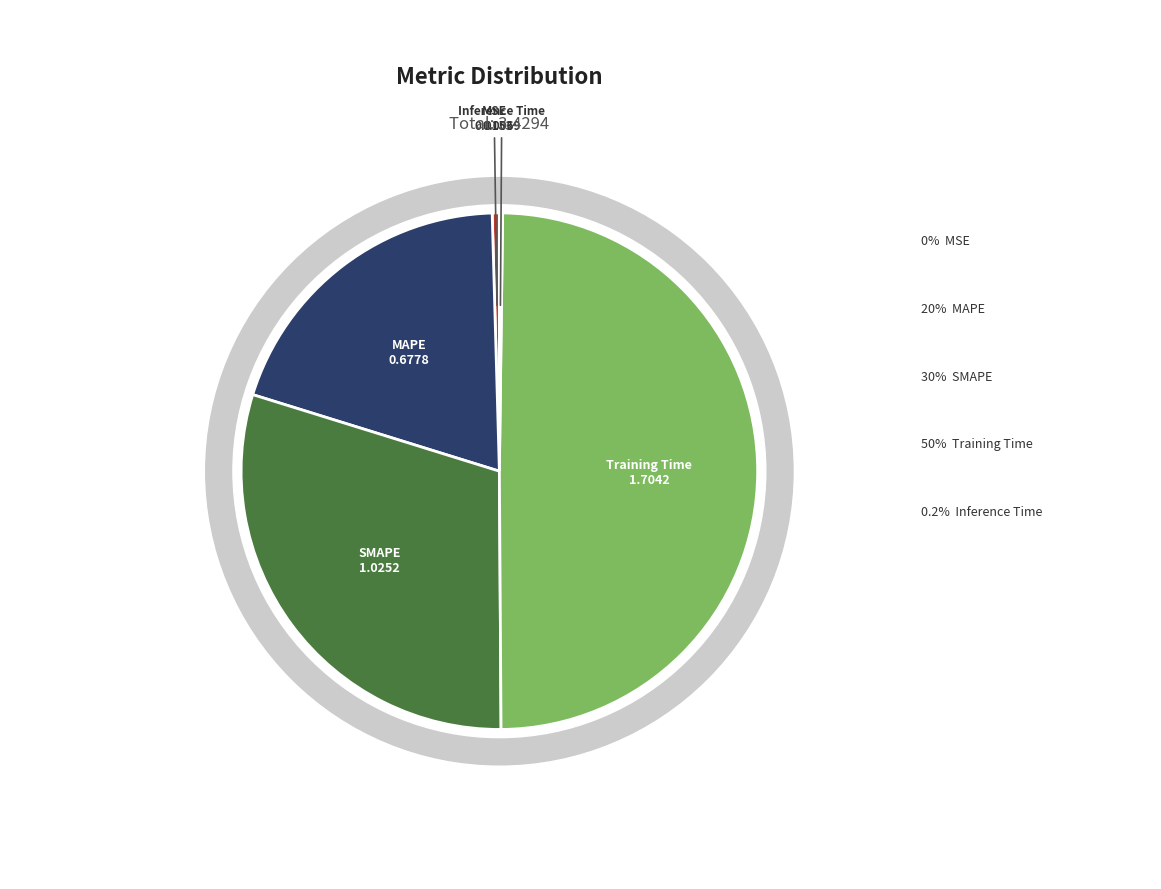

To the nearest percent, what is the average slice percentage?

20%